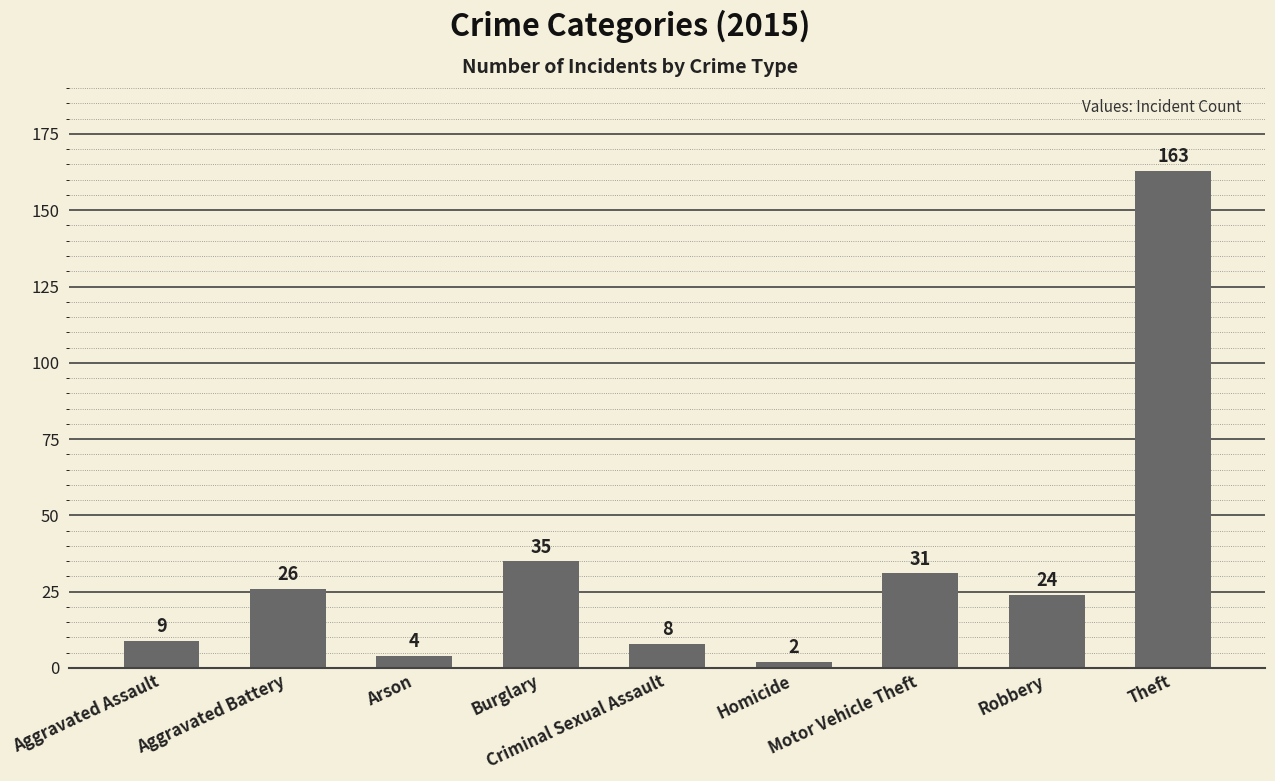

Which has a higher value, Theft or Motor Vehicle Theft?

Theft